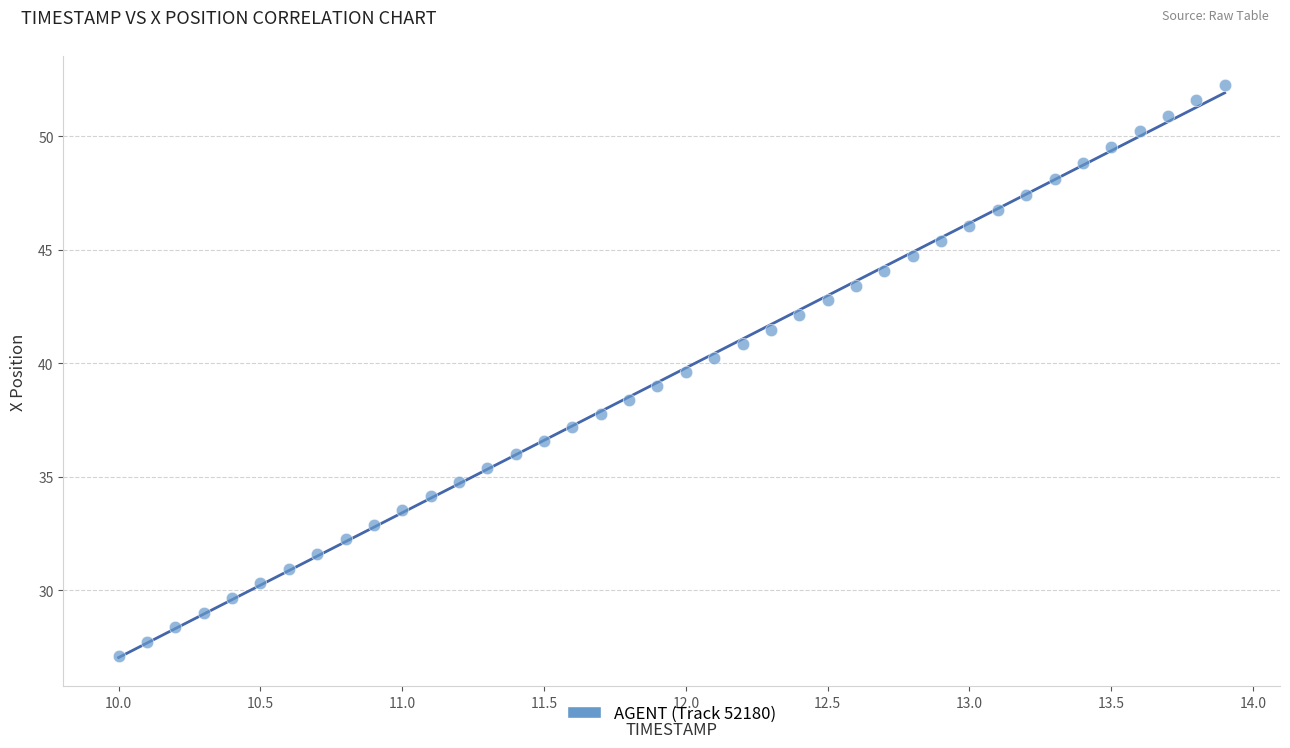

What is the range of Y values (max minus min)?

25.2